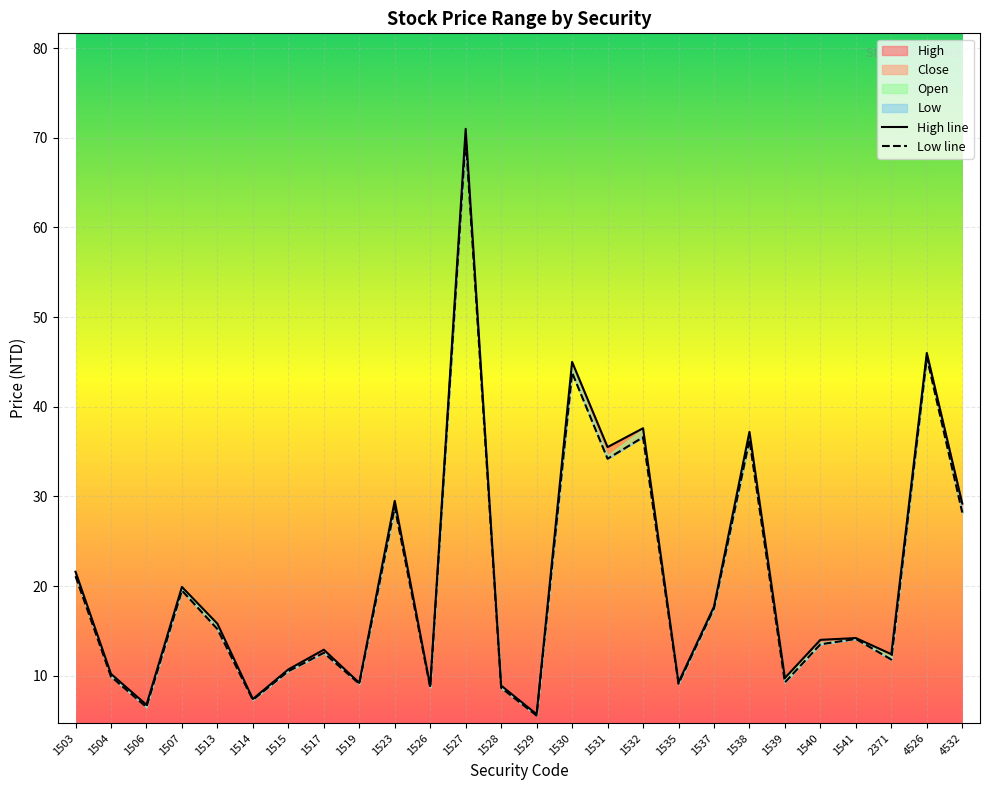

True or false: Low line has a value of 8.7 at 1526.

True